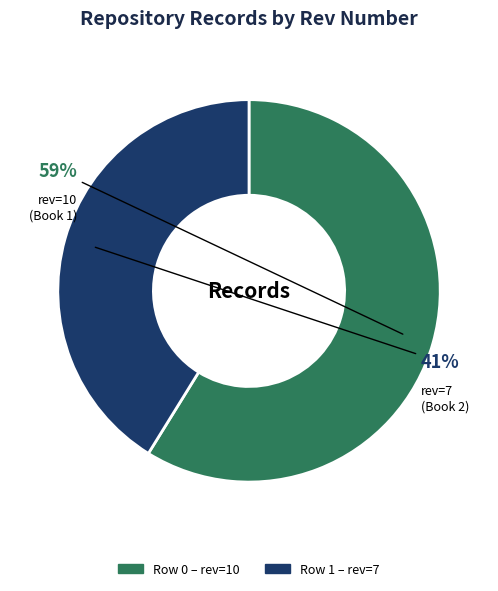

To the nearest percent, what is the difference between the largest and smallest slice percentages?

18%